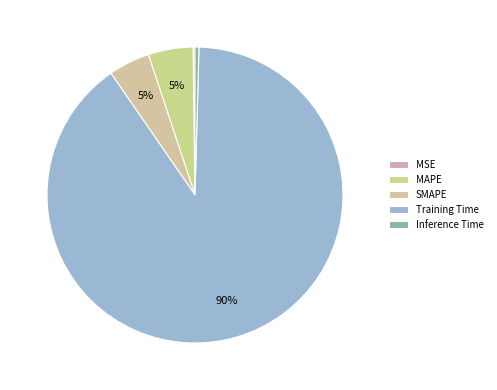

What is the largest slice in the pie chart?

Training Time